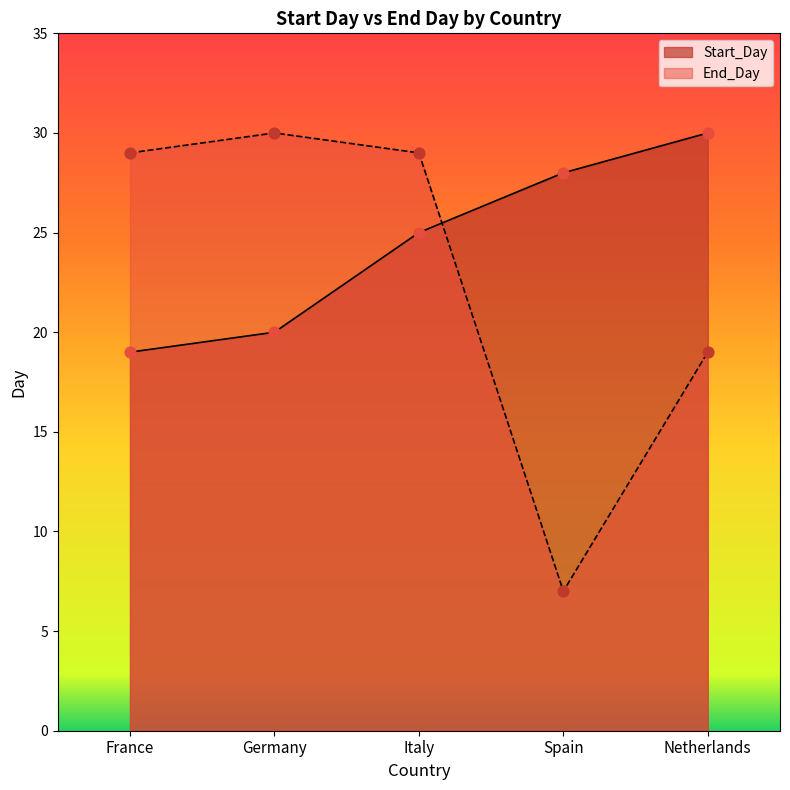

What are all the series names shown in the legend?

Start_Day, End_Day